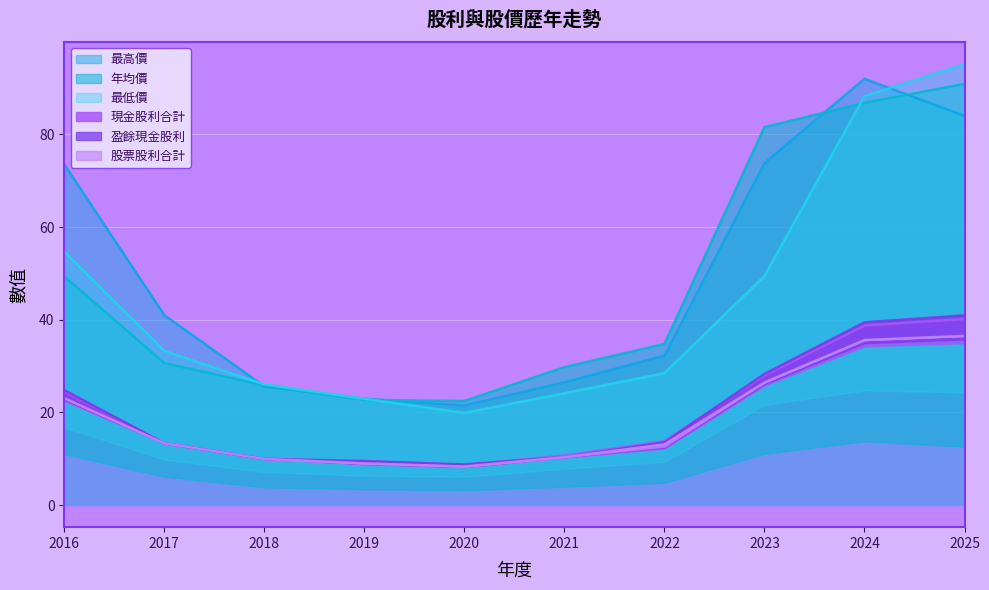

The value of 最高價 at 2025 is 50.4. True or false?

False